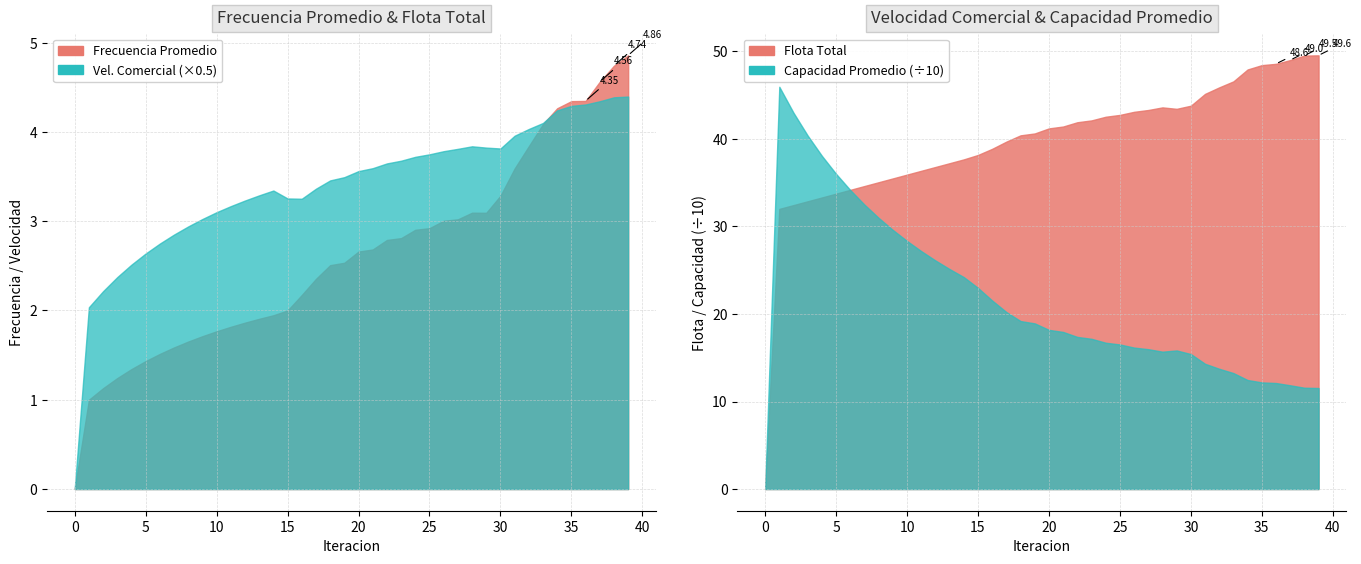

Reading right to left, list all the values displayed in this chart.

Frecuencia Promedio: 39=4.9	38=4.7	37=4.6	36=4.3	35=4.3	34=4.3	33=4.1	32=3.8	31=3.6	30=3.3	29=3.1	28=3.1	27=3.0	26=3.0	25=2.9	24=2.9	23=2.8	22=2.8	21=2.7	20=2.7	19=2.5	18=2.5	17=2.4	16=2.2	15=2.0	14=1.9	13=1.9	12=1.9	11=1.8	10=1.8	9=1.7	8=1.7	7=1.6	6=1.5	5=1.4	4=1.3	3=1.2	2=1.1	1=1.0	0=0.0
Velocidad Comercial Promedio: 39=8.8	38=8.8	37=8.7	36=8.6	35=8.6	34=8.5	33=8.2	32=8.1	31=7.9	30=7.6	29=7.6	28=7.7	27=7.6	26=7.6	25=7.5	24=7.4	23=7.4	22=7.3	21=7.2	20=7.1	19=7.0	18=6.9	17=6.7	16=6.5	15=6.5	14=6.7	13=6.6	12=6.5	11=6.3	10=6.2	9=6.0	8=5.9	7=5.7	6=5.5	5=5.3	4=5.0	3=4.7	2=4.4	1=4.1	0=0.0
Flota Total: 39=49.6	38=49.5	37=49.0	36=48.6	35=48.4	34=47.9	33=46.6	32=45.9	31=45.1	30=43.8	29=43.4	28=43.6	27=43.3	26=43.1	25=42.7	24=42.5	23=42.1	22=41.9	21=41.4	20=41.2	19=40.6	18=40.4	17=39.7	16=38.9	15=38.2	14=37.7	13=37.2	12=36.8	11=36.4	10=35.9	9=35.5	8=35.1	7=34.6	6=34.2	5=33.8	4=33.3	3=32.9	2=32.4	1=32.0	0=0.0
Capacidad Promedio: 39=115.4	38=115.8	37=118.5	36=121.1	35=121.9	34=124.6	33=132.5	32=137.4	31=143.1	30=154.2	29=158.4	28=157.0	27=159.8	26=161.6	25=165.2	24=167.2	23=171.7	22=173.8	21=179.5	20=181.9	19=189.3	18=191.9	17=202.2	16=215.4	15=229.8	14=242.2	13=251.3	12=261.2	11=271.9	10=283.4	9=296.0	8=309.8	7=325.0	6=341.6	5=360.1	4=380.7	3=403.8	2=429.9	1=459.6	0=0.0